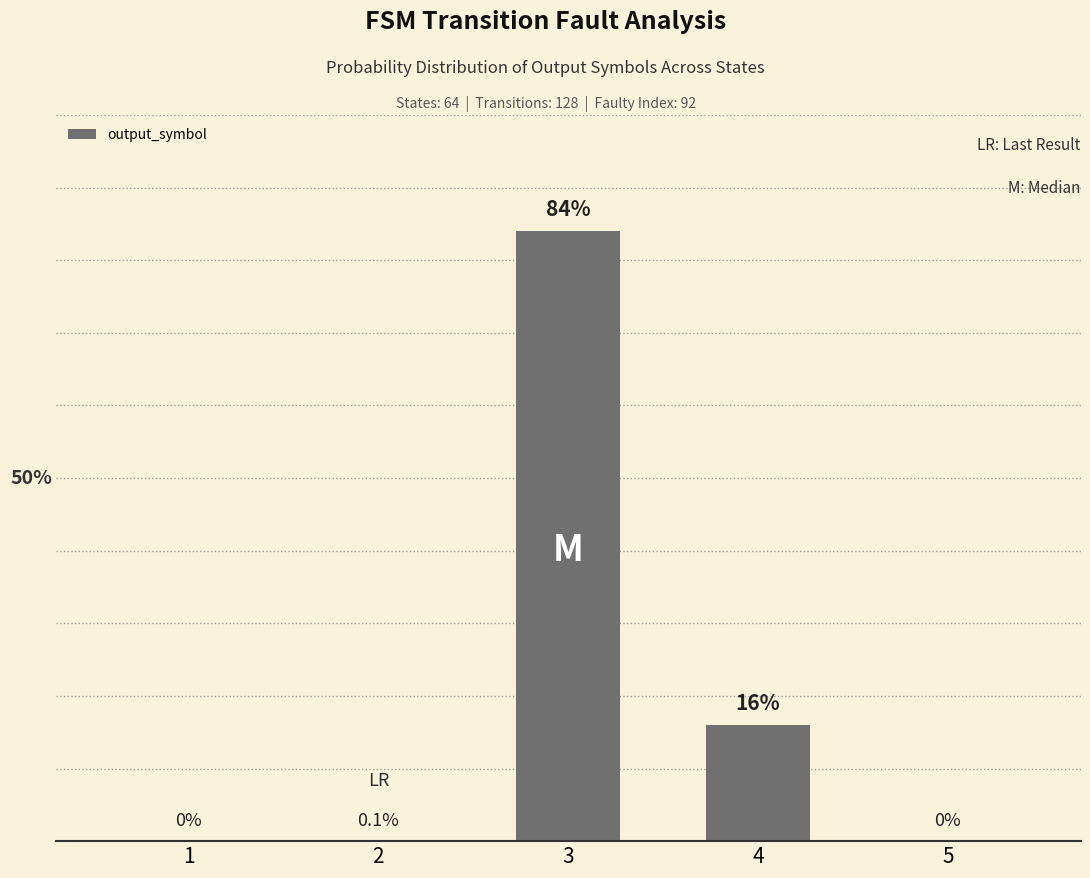

Which has a higher value, 3 or 1?

3